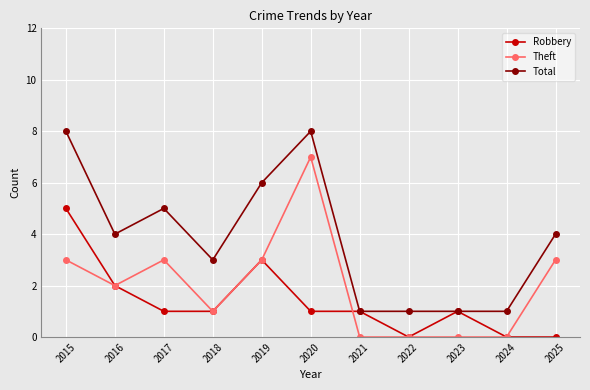

True or false: Theft and Total intersect in this chart.

False